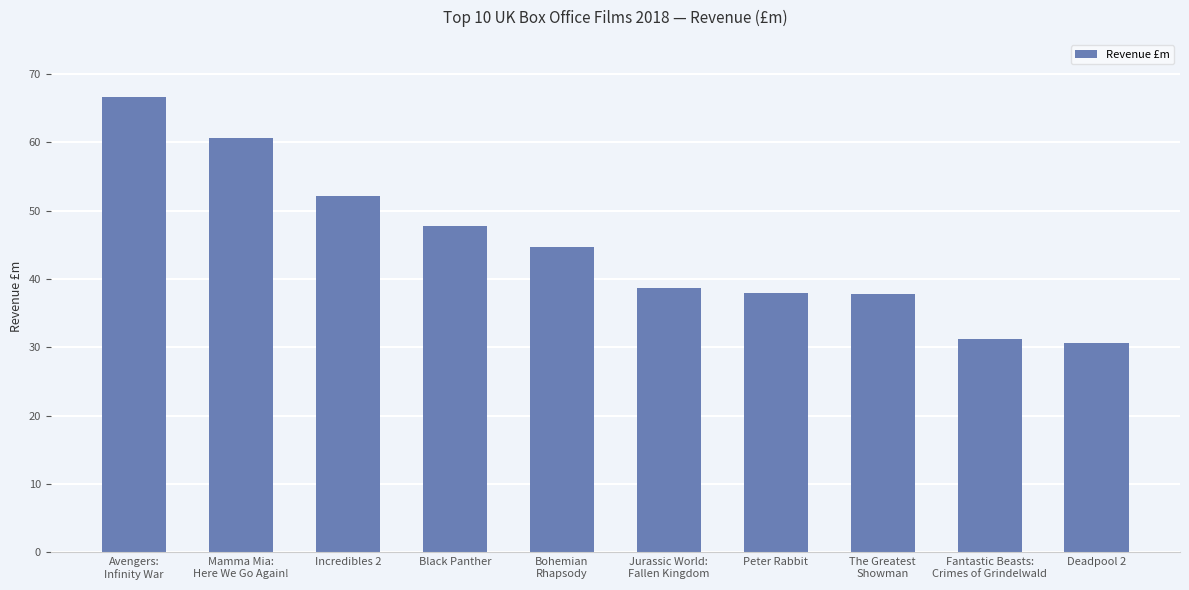

What is the label of the 3rd bar from the left?

Incredibles 2